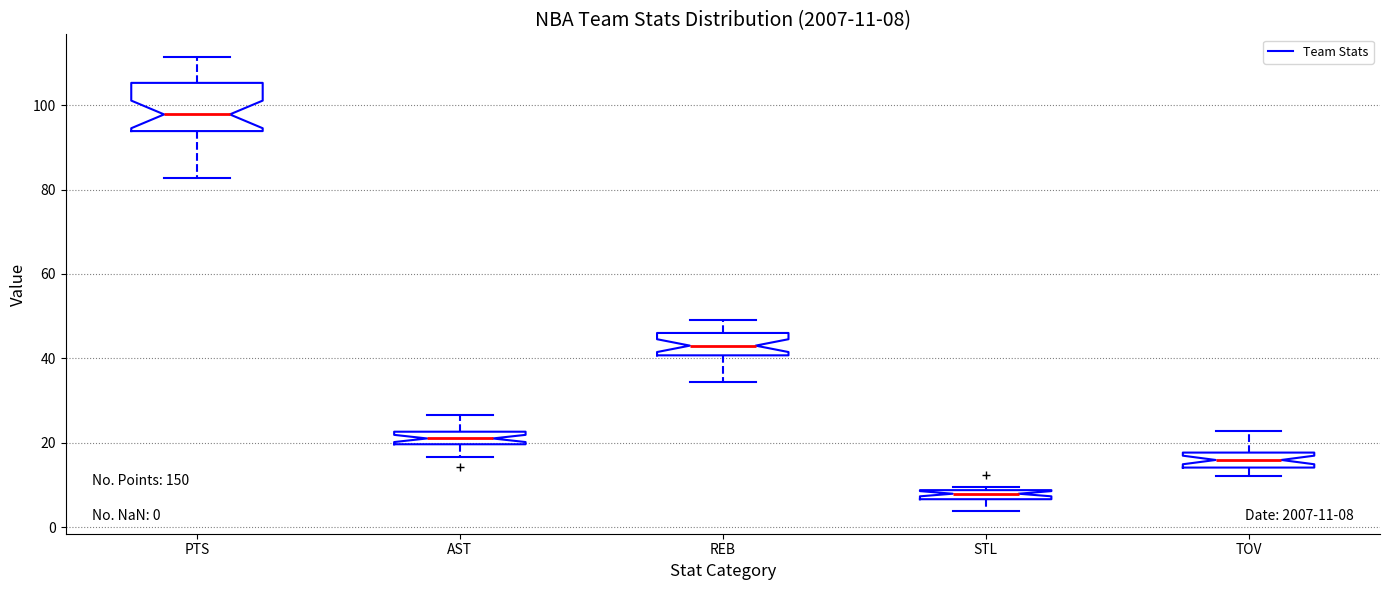

Which box is the tallest, from its lower edge to its upper edge?

PTS